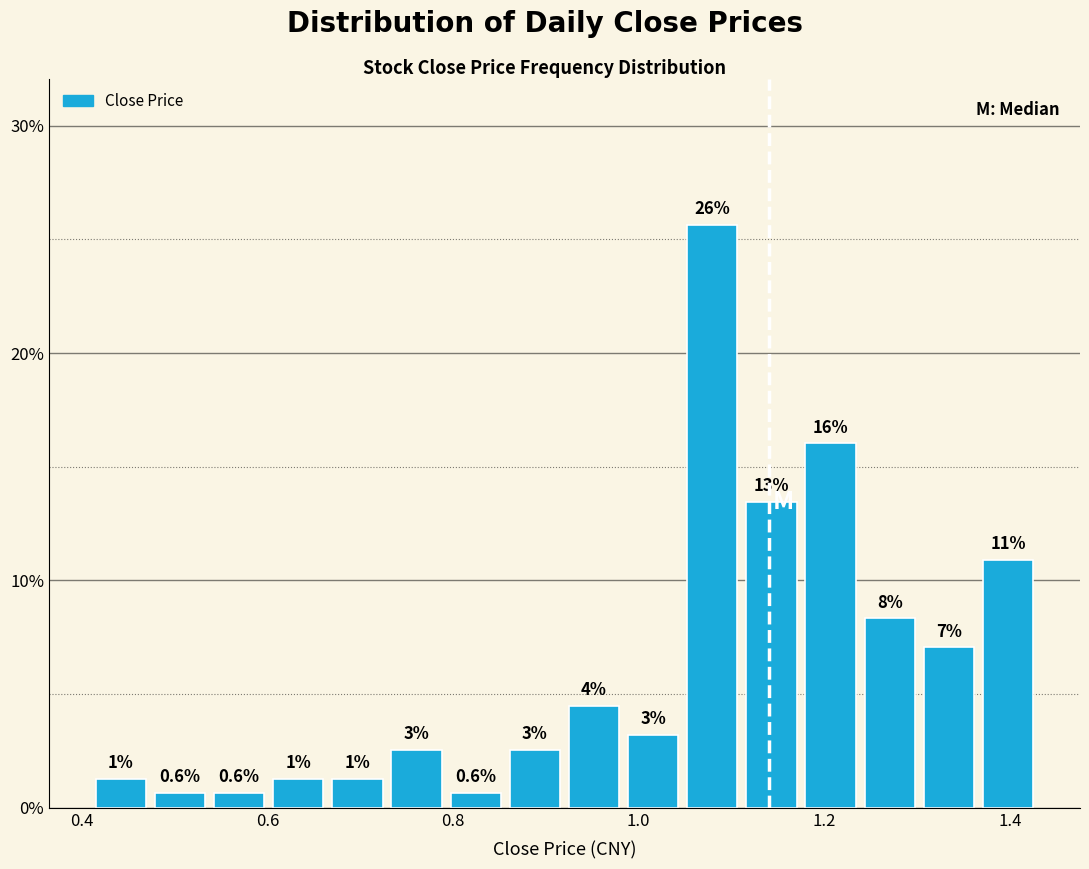

Read against the x-axis, roughly where is the centre of the tallest bar?

1.08